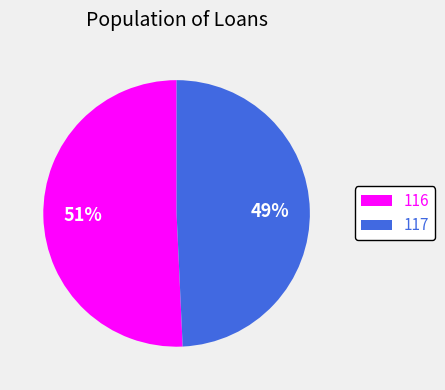

Is it true that 116 is 51% of the pie?

True